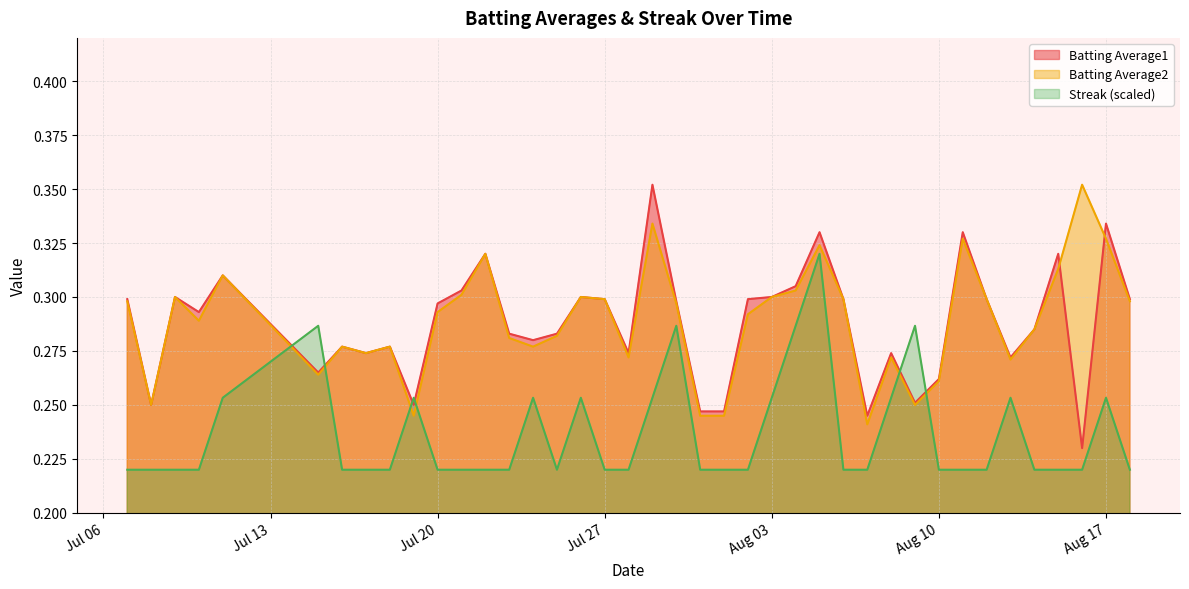

What is the smallest value displayed?

0.2